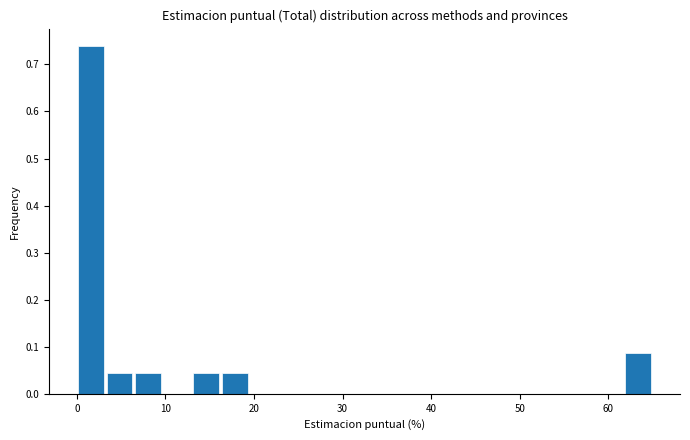

Read against the x-axis, roughly where is the centre of the tallest bar?

2